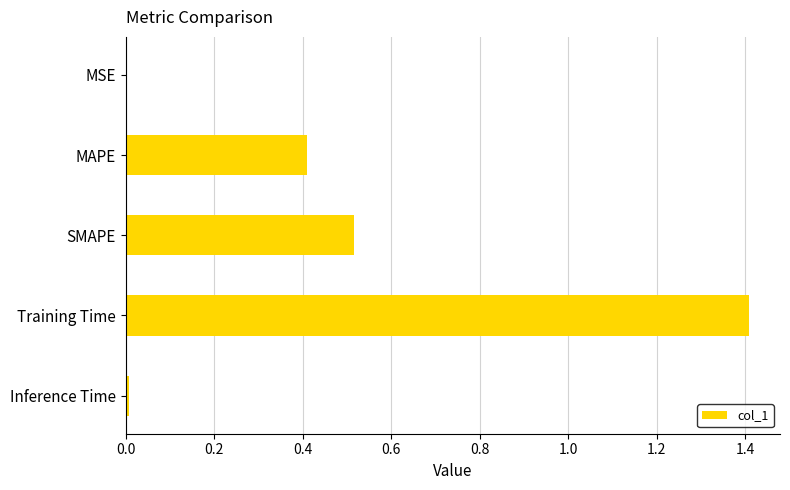

Approximately how many times larger is the value at MAPE compared to Training Time?

0.3